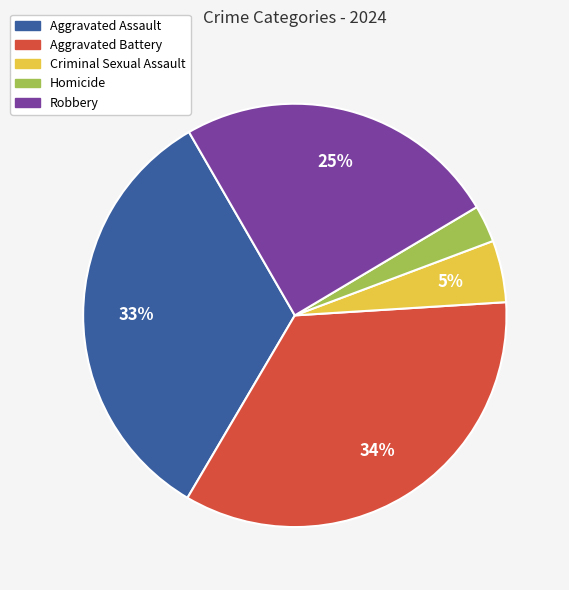

Count the number of slices in the pie.

5